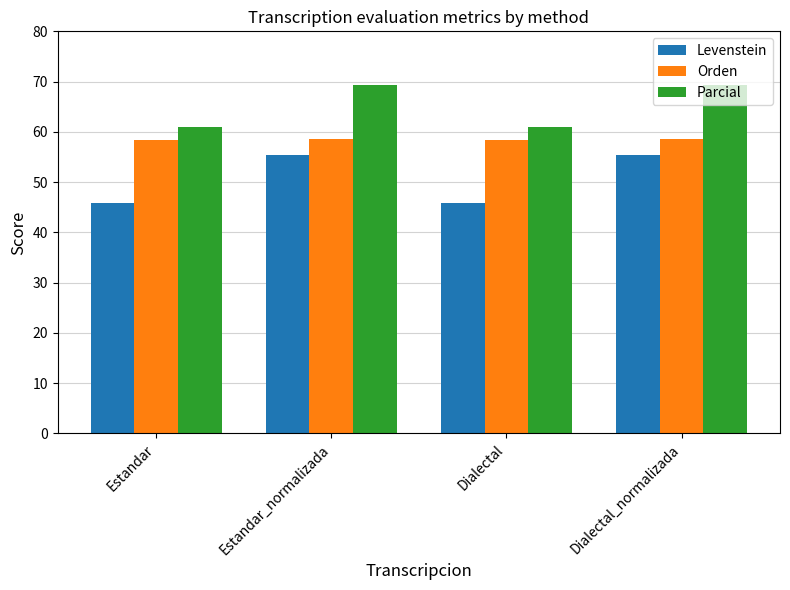

Which series has the largest total across all categories?

Parcial